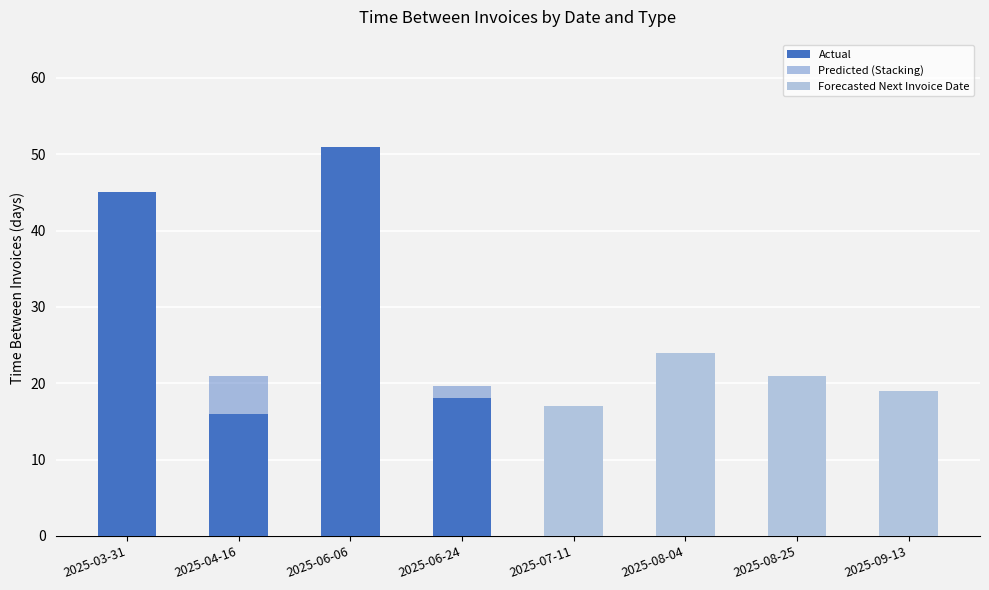

List the series in order of their peak value, lowest first.

Predicted (Stacking), Forecasted Next Invoice Date, Actual